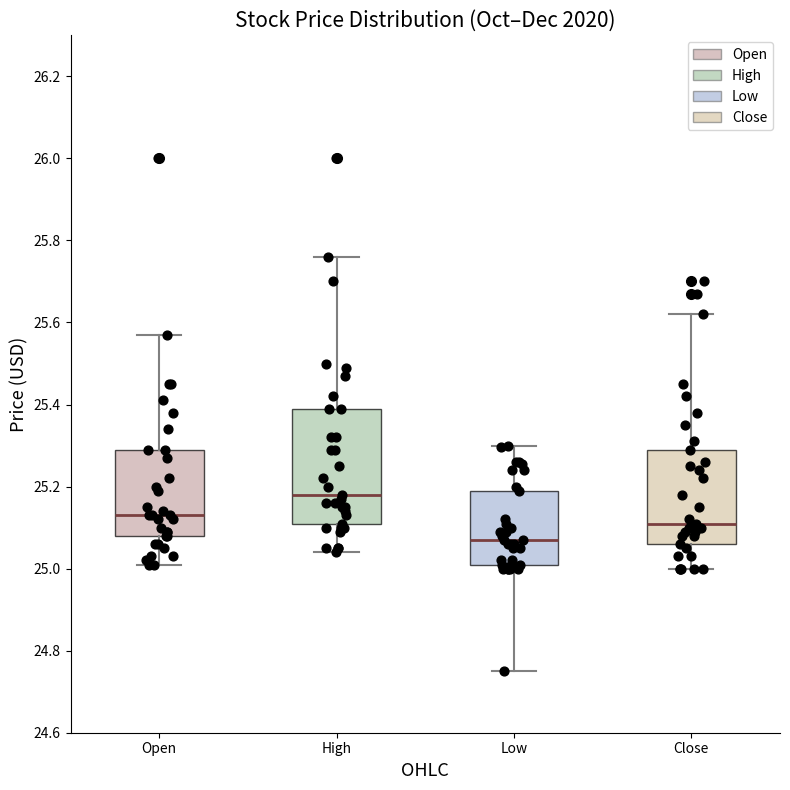

Where does the median line of the box for Open sit on the y-axis? The values are not printed on the chart, so give them approximately, as read against the axis.

25.14